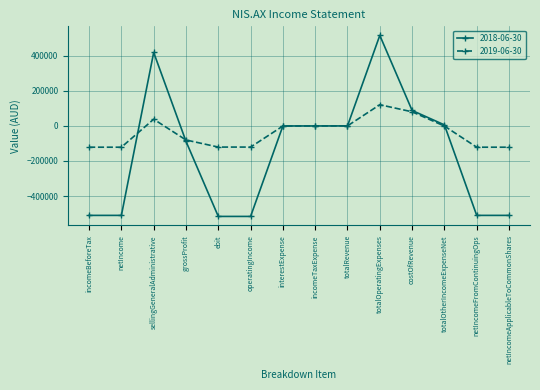

What is the average value of the 2019-06-30 series?

-40606